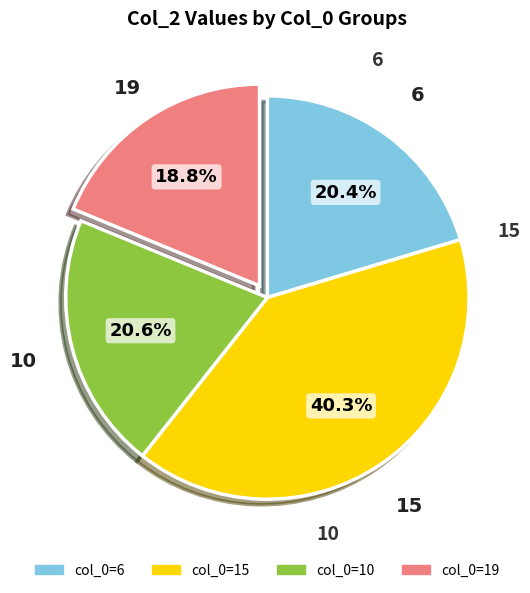

Is there a majority slice in this chart?

No